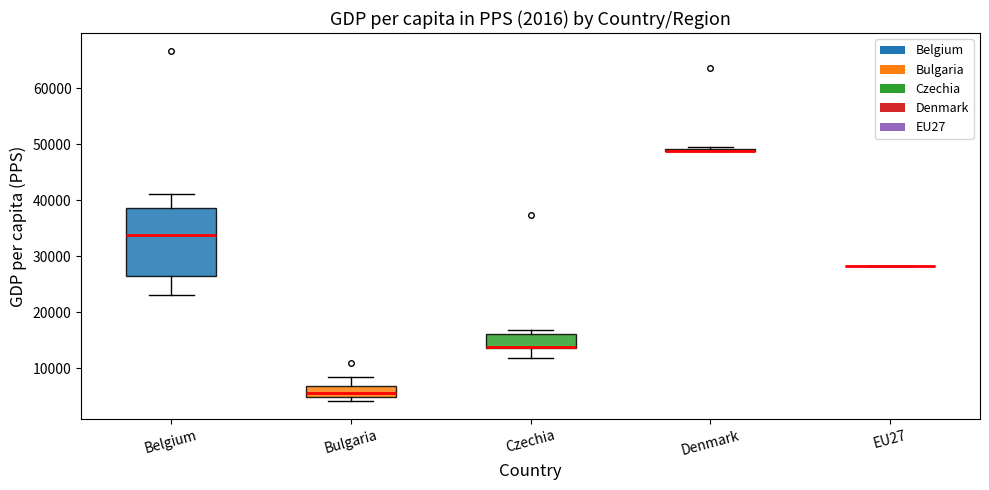

Reading left to right, transcribe this box plot: for each box, give where its median line is, the range the box spans, and where its two whiskers end, as read against the y-axis. The values are not printed on the chart, so give them approximately, as read against the axis.

Belgium: median 34000, box 26000 to 39000, whiskers 23000 to 41000
Bulgaria: median 6000, box 5000 to 7000, whiskers 4000 to 9000
Czechia: median 14000 (drawn on the box's lower edge), box 14000 to 16000, whiskers 12000 to 17000
Denmark: box collapsed to a line at 49000, whiskers 49000 to 49000
EU27: box collapsed to a line at 28000, whiskers 28000 to 28000